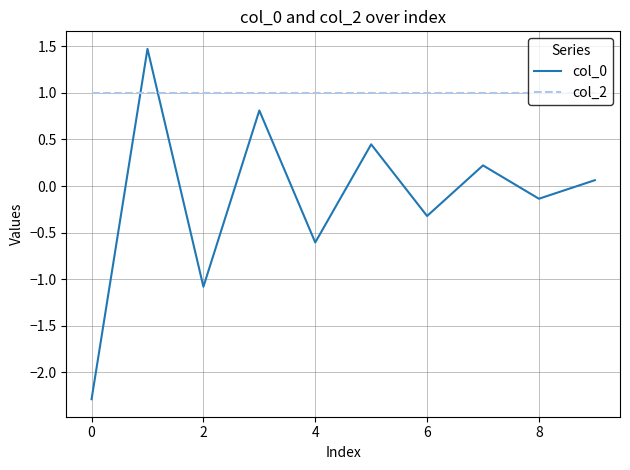

Which series has the widest spread of values?

col_0